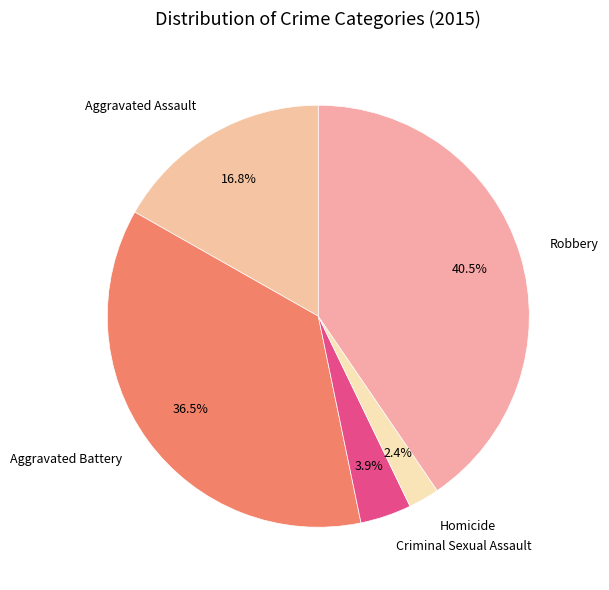

Between Aggravated Assault and Criminal Sexual Assault, which is larger?

Aggravated Assault